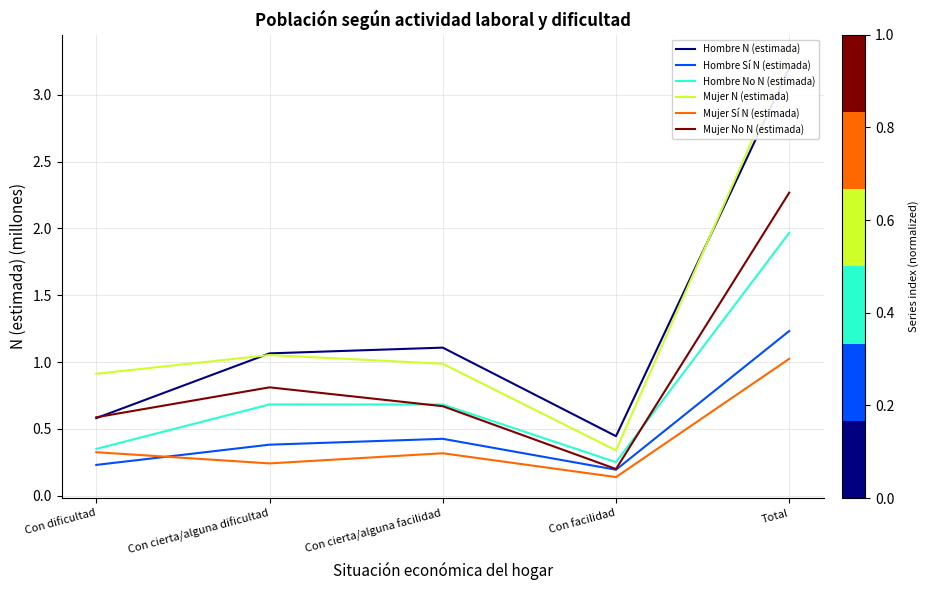

Reading right to left, what are all the values shown in this chart?

Hombre N (estimada): 3.2	0.4	1.1	1.1	0.6
Hombre Sí N (estimada): 1.2	0.2	0.4	0.4	0.2
Hombre No N (estimada): 2.0	0.3	0.7	0.7	0.4
Mujer N (estimada): 3.3	0.3	1.0	1.1	0.9
Mujer Sí N (estimada): 1.0	0.1	0.3	0.2	0.3
Mujer No N (estimada): 2.3	0.2	0.7	0.8	0.6